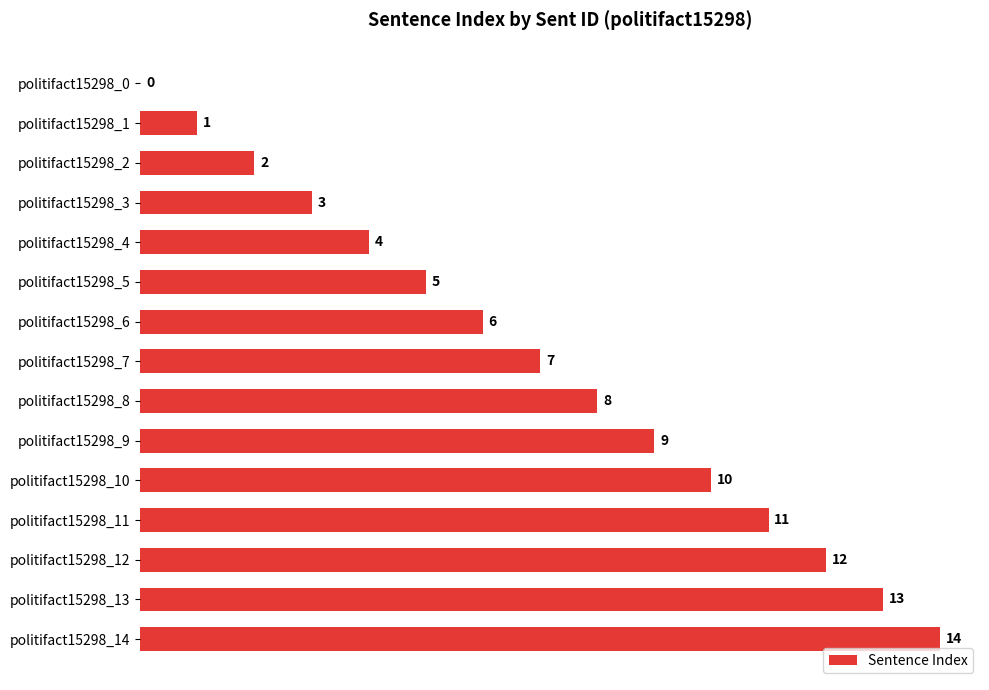

What is the average value?

7